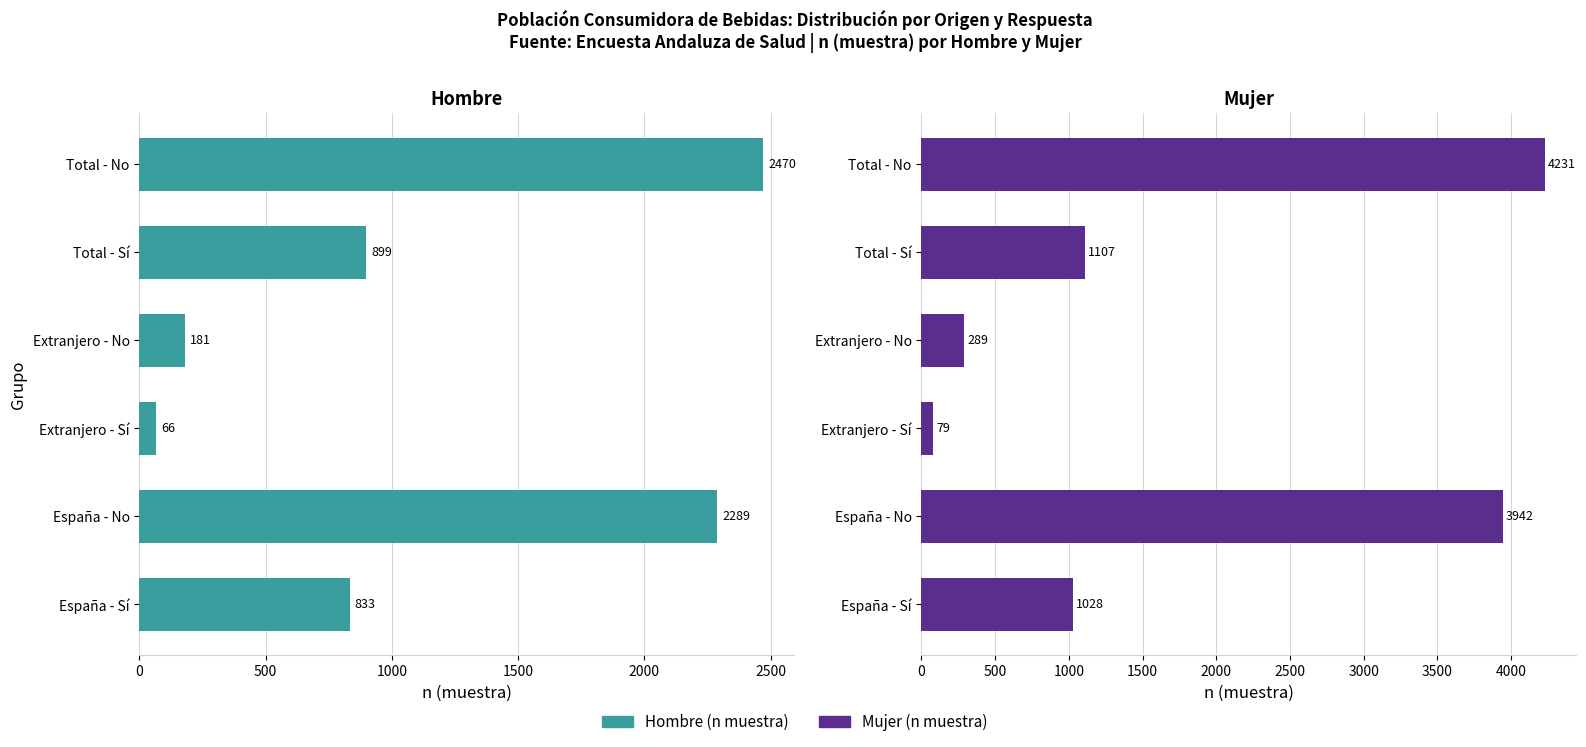

Reading left to right, what are all the values shown in this chart?

Hombre (n muestra): 833	2289	66	181	899	2470
Mujer (n muestra): 1028	3942	79	289	1107	4231